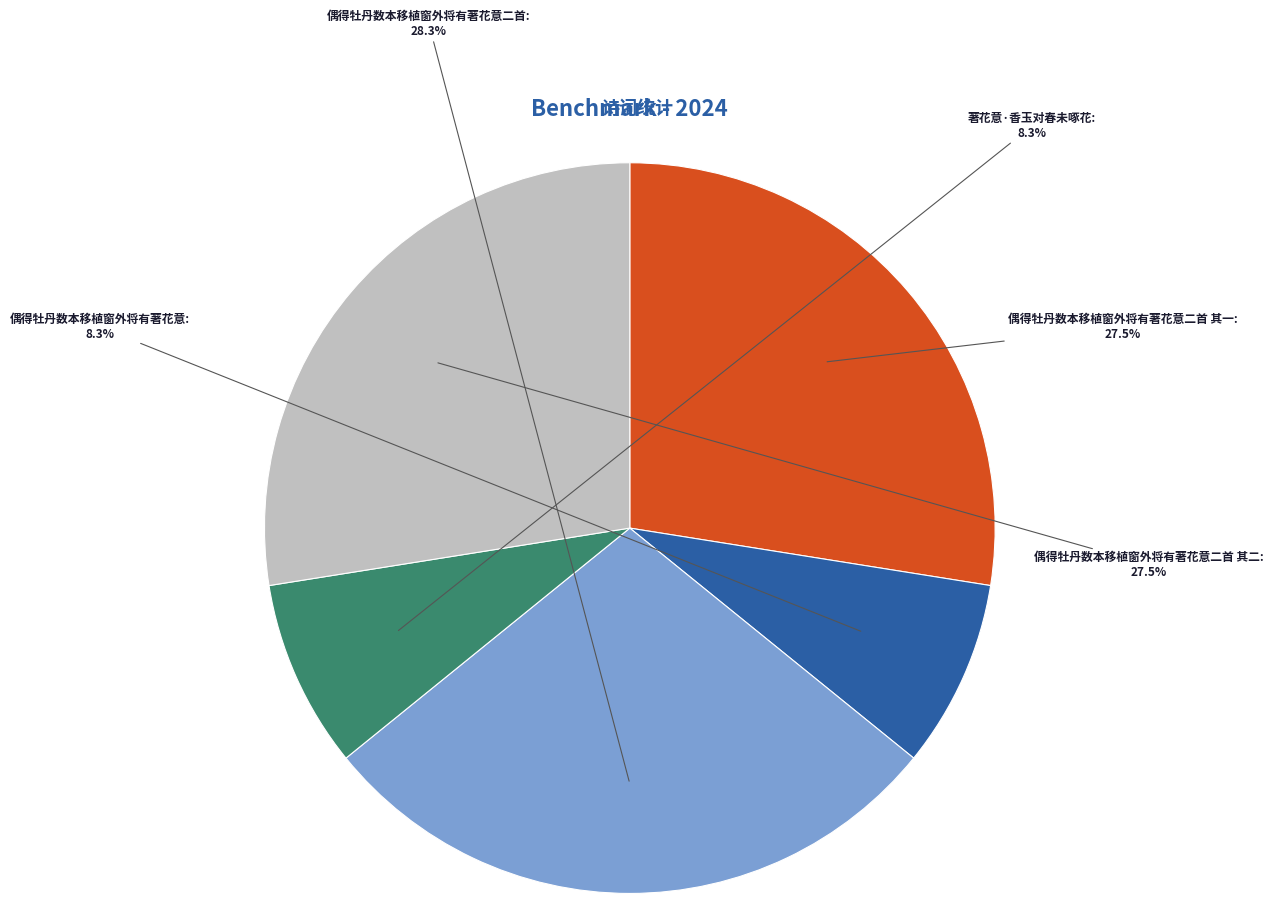

How many segments does this pie chart have?

5